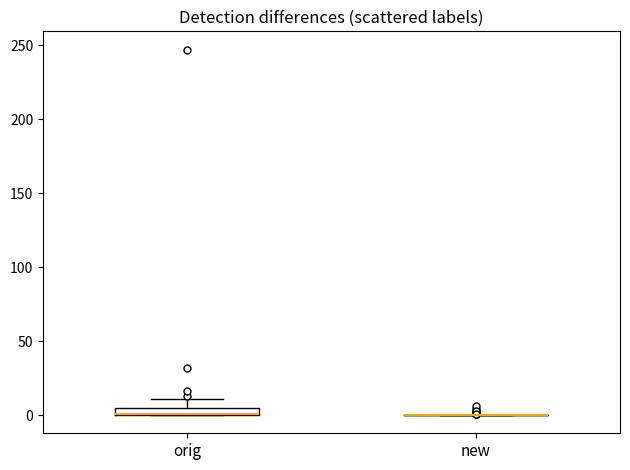

Comparing the boxes themselves (not the whiskers), which one is the tallest?

orig